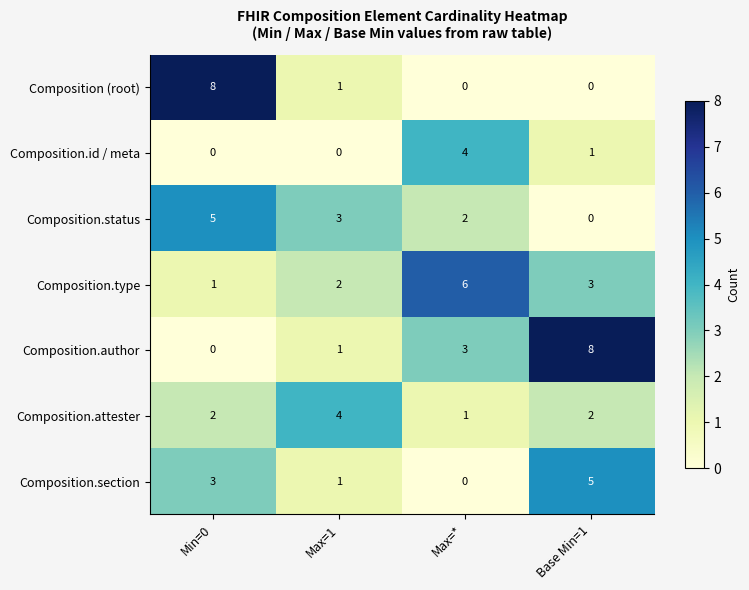

List the labels in order of Composition.section value, smallest first.

Max=*, Max=1, Min=0, Base Min=1